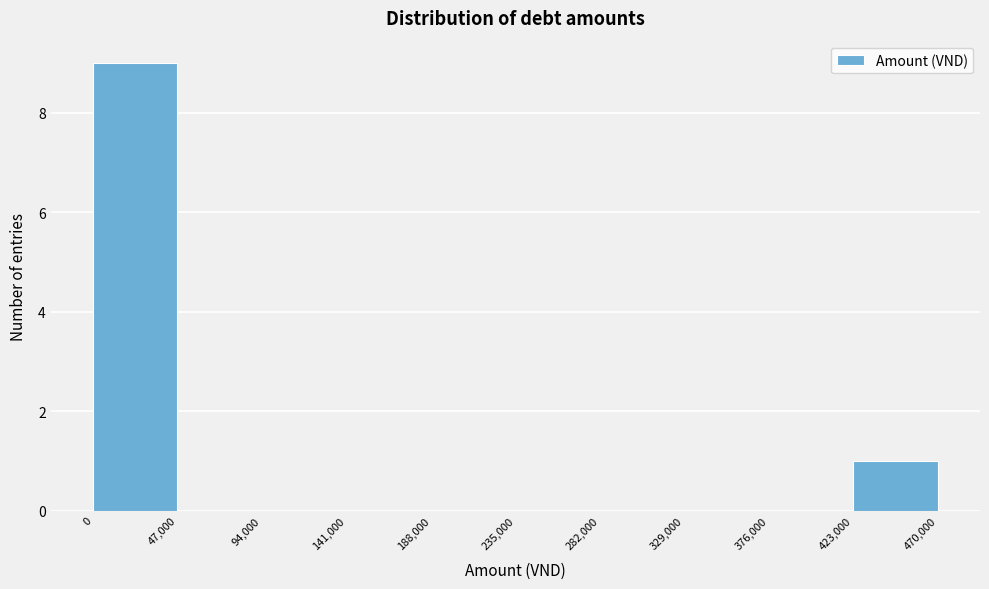

Reading left to right, transcribe this chart: for each bar, give the range it covers on the x-axis and its height. The values are not printed on the chart, so give them approximately, as read against the axis.

0 to 47,000: 9
47,000 to 94,000: 0
94,000 to 141,000: 0
141,000 to 188,000: 0
188,000 to 235,000: 0
235,000 to 282,000: 0
282,000 to 329,000: 0
329,000 to 376,000: 0
376,000 to 423,000: 0
423,000 to 470,000: 1